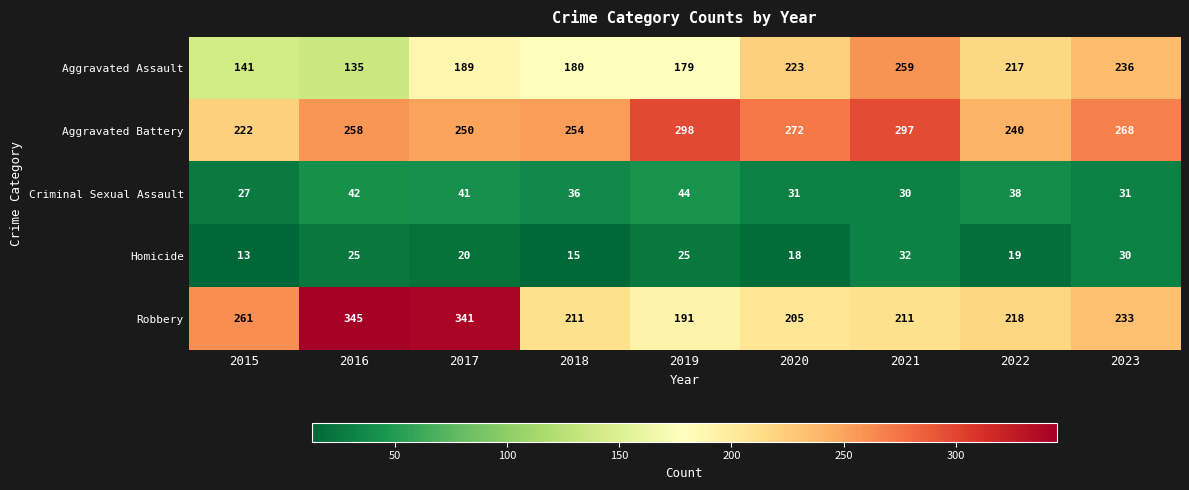

The value of Homicide at 2017 is 35. True or false?

False